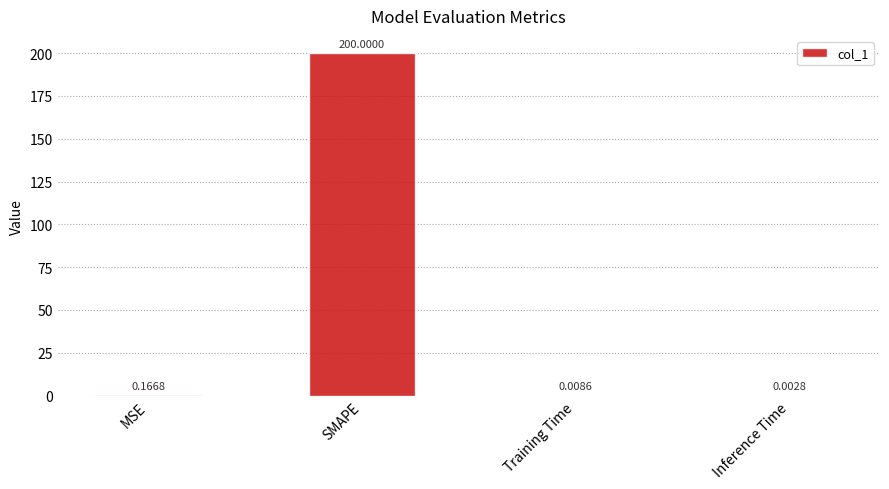

Does the chart contain stacked bars?

No